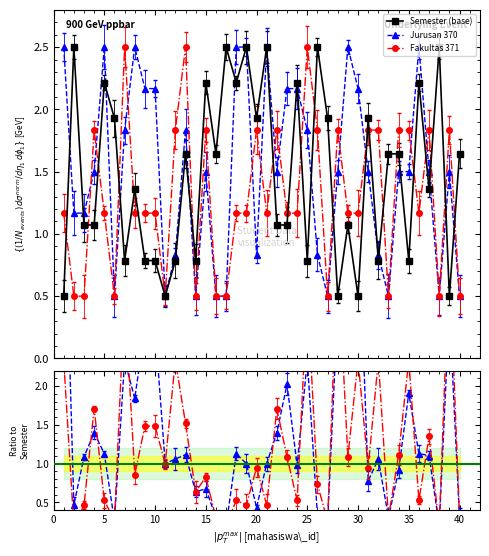

What is the maximum value for Jurusan 370?

2.5